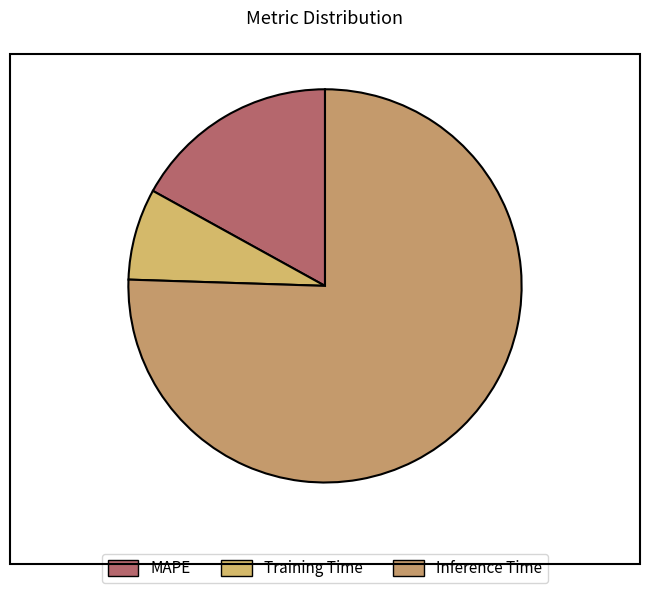

Is it true that Training Time is 14% of the pie?

False